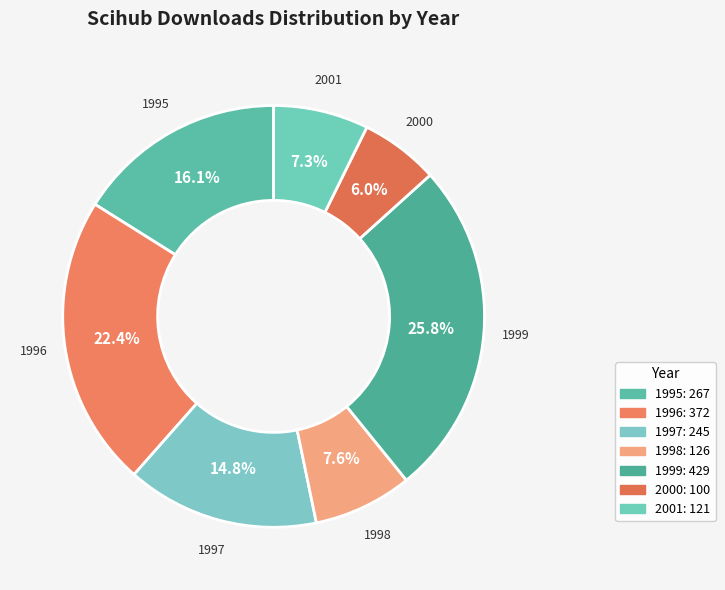

Combined, do 2000 and 1996 account for over 50%?

No